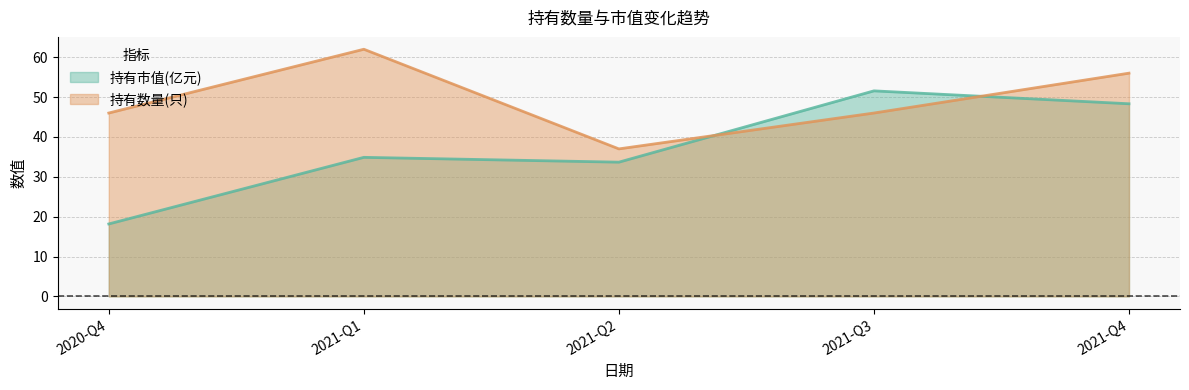

Between 2021-Q3 and 2021-Q4, which is larger?

2021-Q3